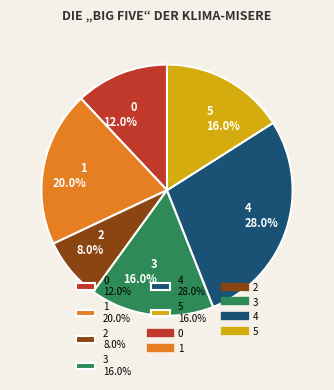

How many slices are in this pie chart?

6